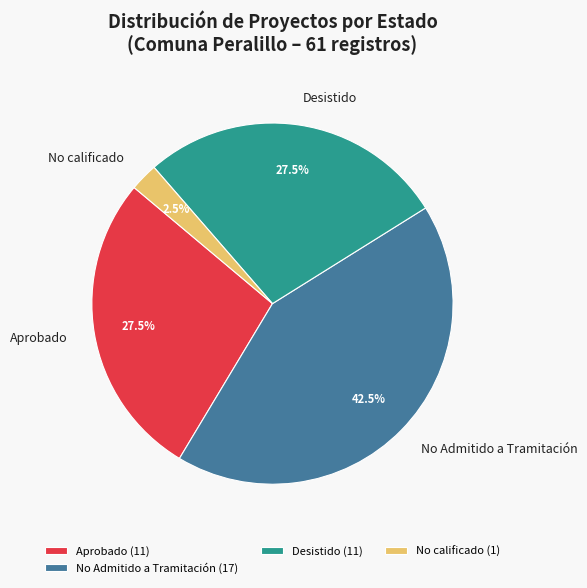

Approximately how many times larger is the value at Aprobado compared to Desistido?

1.0